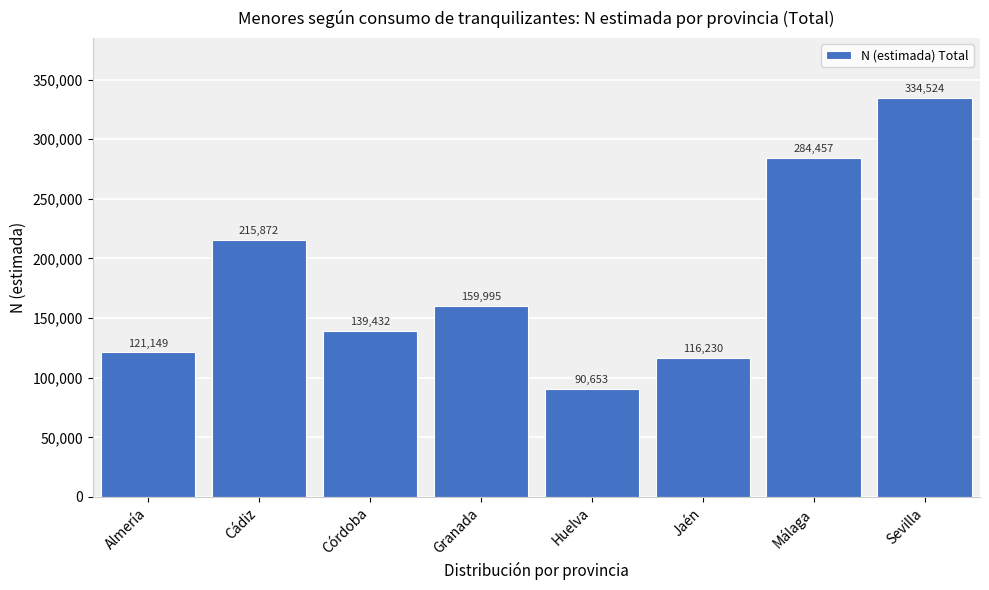

Reading left to right, extract all data points from this chart.

Almería=121149	Cádiz=215872	Córdoba=139432	Granada=159995	Huelva=90653	Jaén=116230	Málaga=284457	Sevilla=334524